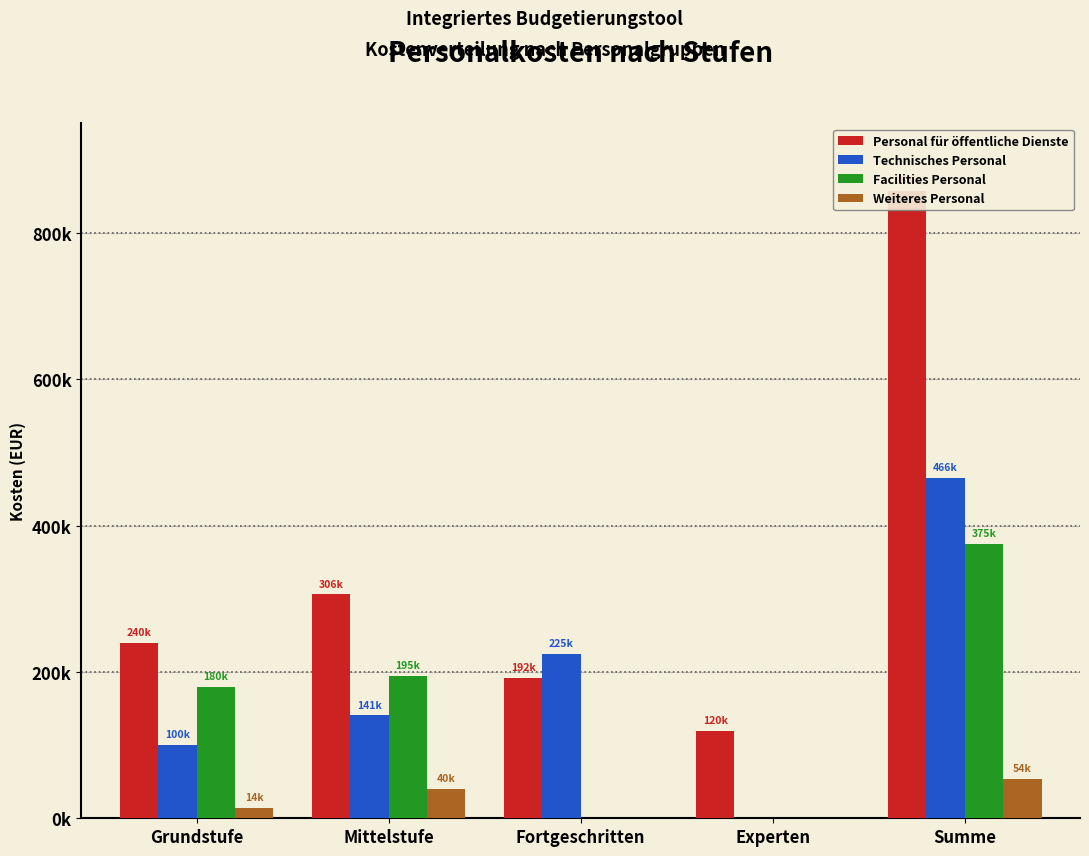

What is the total value across all series at Mittelstufe?

681625